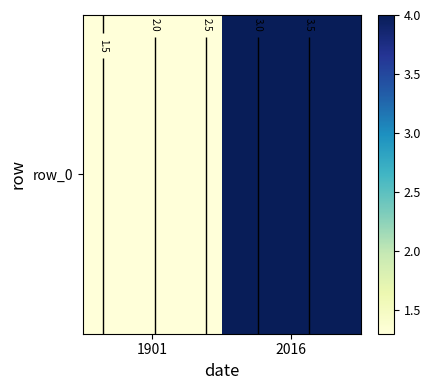

What value does the data have at 1901?

1.3